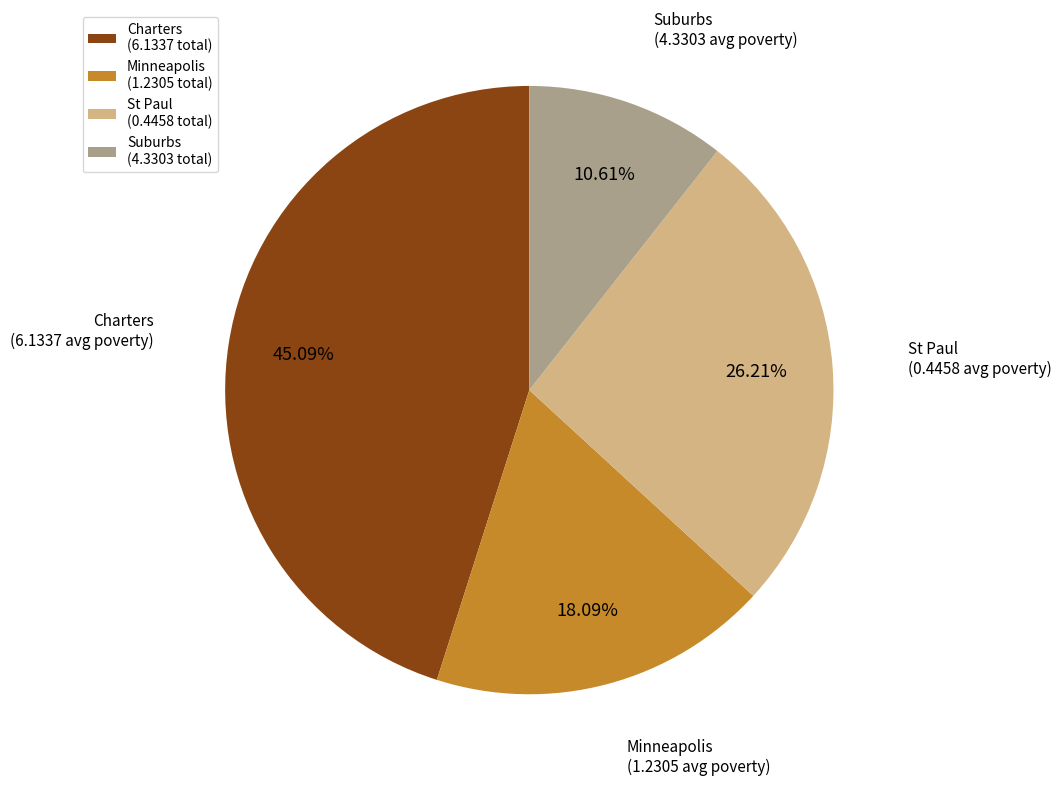

What percentage do Charters and Suburbs together represent?

55.7%